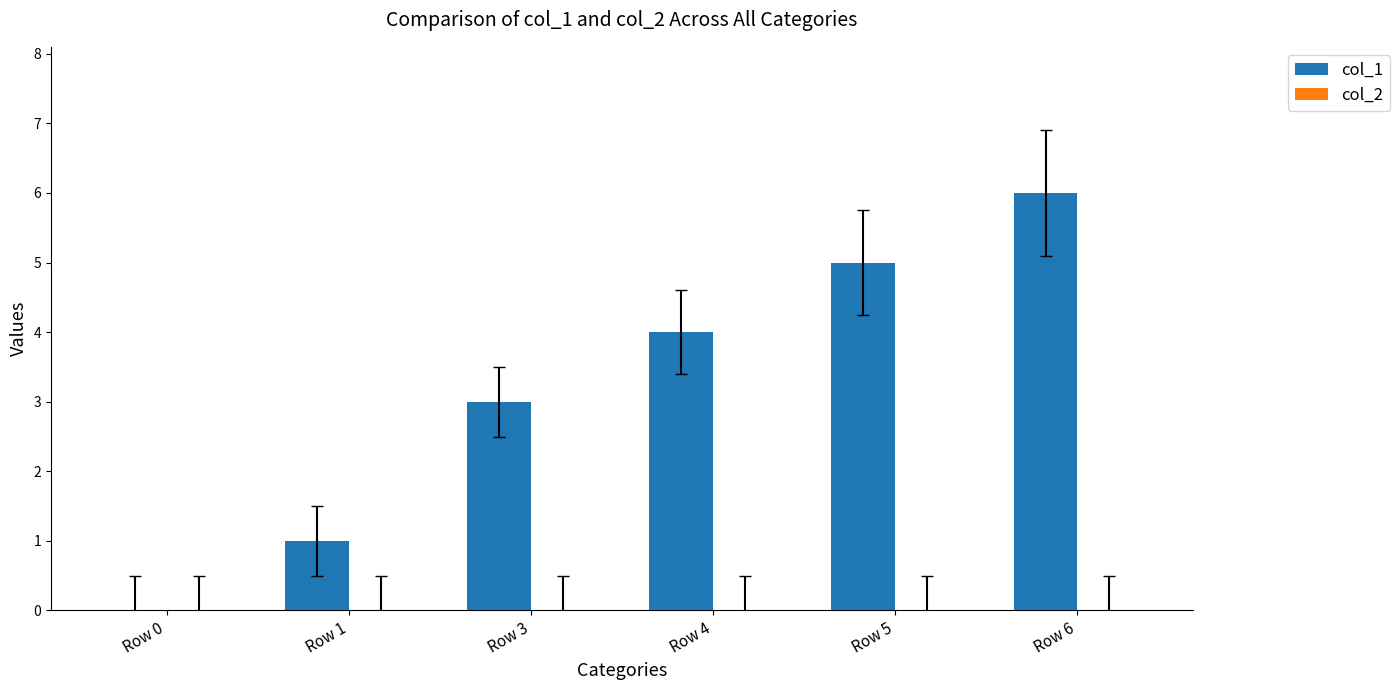

What is the change in value from Row 4 to Row 5?

+1